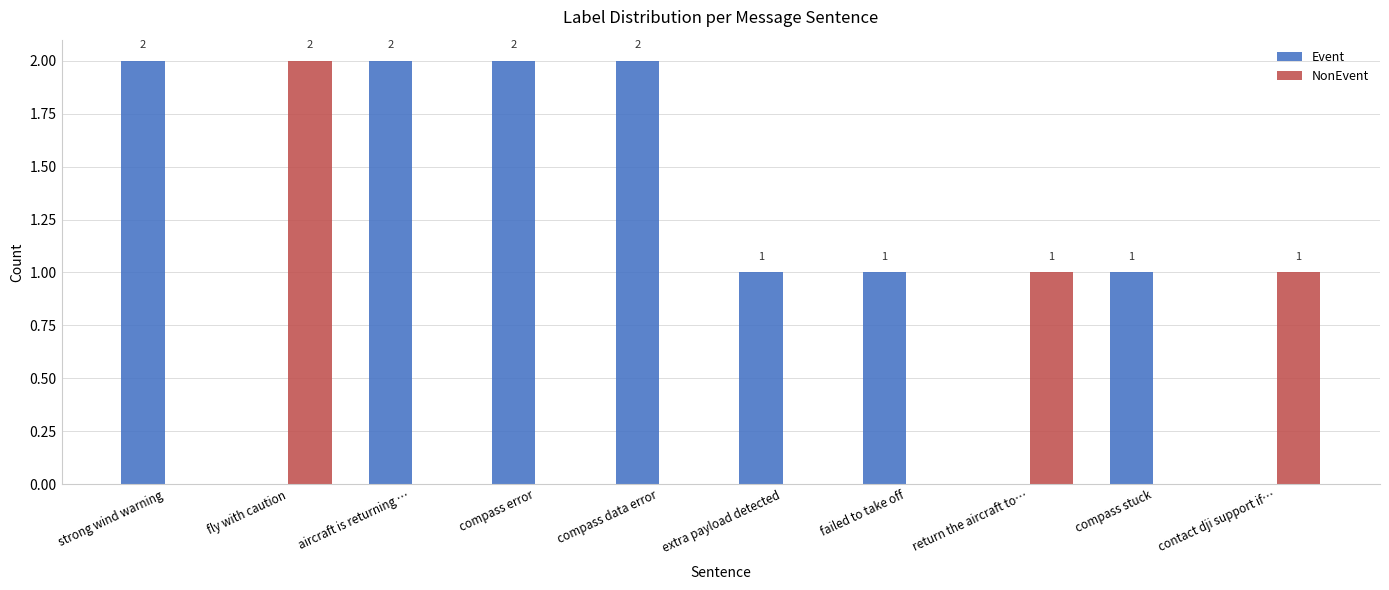

What is the average value of the Event series?

1